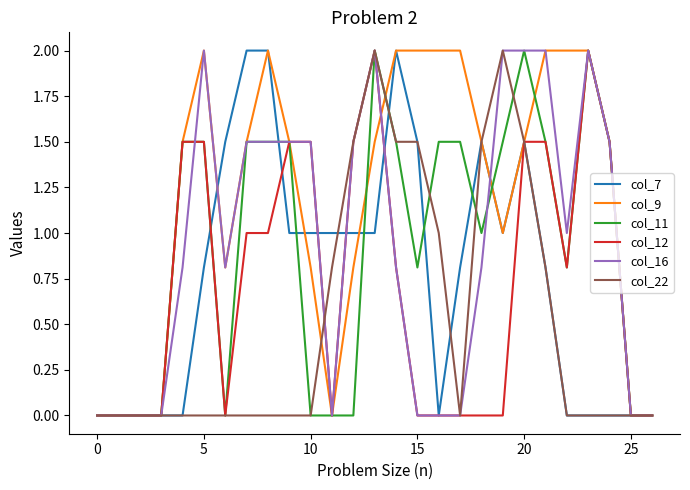

What is the maximum value shown in the chart?

2.0